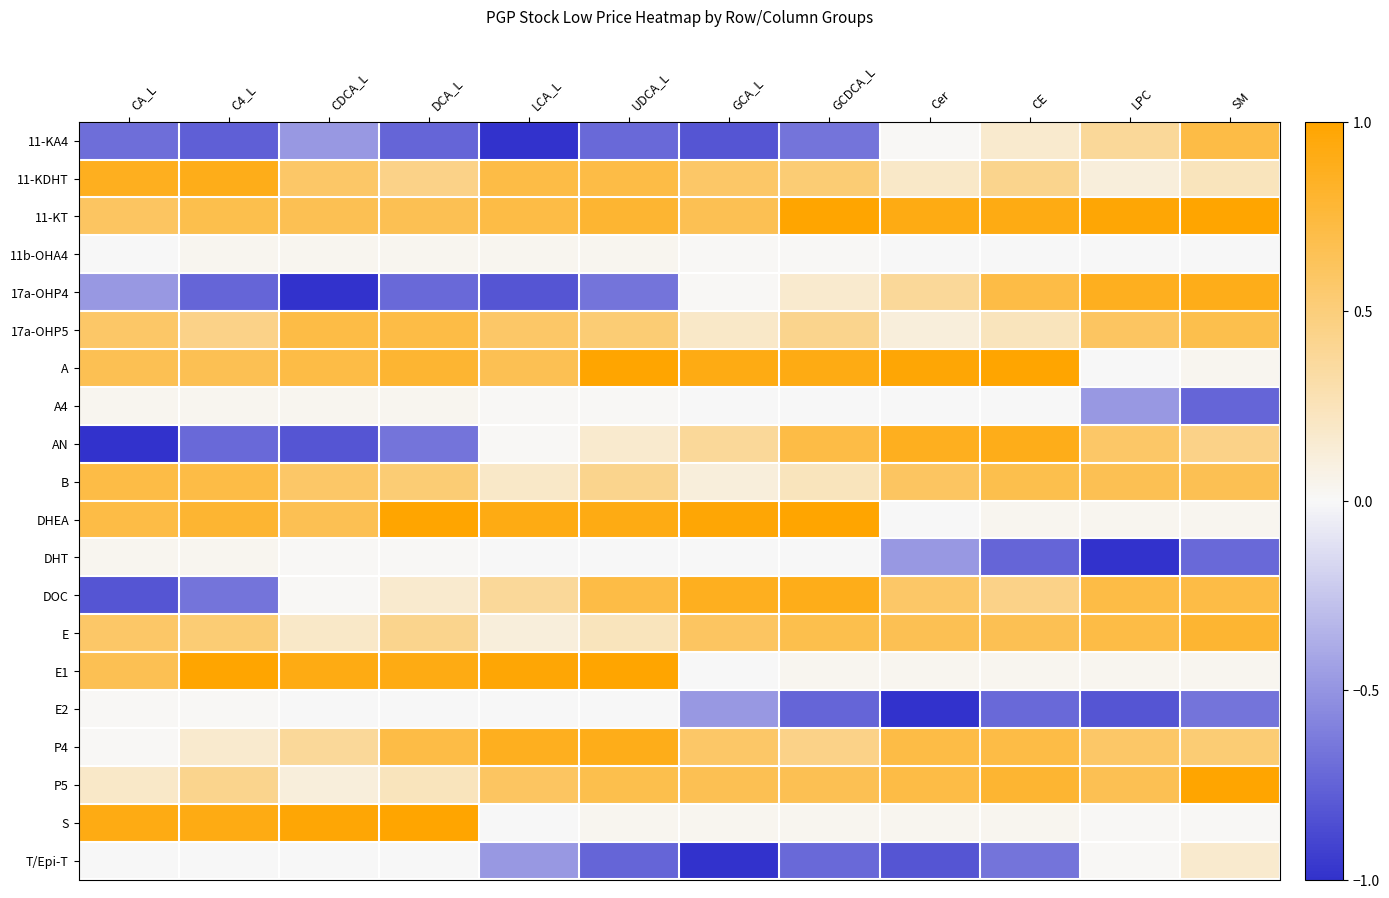

Reading left to right, transcribe all the data shown in this chart.

11-KA4: CA_L=-0.7	C4_L=-0.8	CDCA_L=-0.5	DCA_L=-0.7	LCA_L=-1.0	UDCA_L=-0.7	GCA_L=-0.8	GCDCA_L=-0.7	Cer=0.0	CE=0.2	LPC=0.4	SM=0.7
11-KDHT: CA_L=0.9	C4_L=0.9	CDCA_L=0.6	DCA_L=0.5	LCA_L=0.7	UDCA_L=0.7	GCA_L=0.6	GCDCA_L=0.5	Cer=0.2	CE=0.4	LPC=0.1	SM=0.2
11-KT: CA_L=0.6	C4_L=0.7	CDCA_L=0.7	DCA_L=0.7	LCA_L=0.7	UDCA_L=0.8	GCA_L=0.7	GCDCA_L=1.0	Cer=0.9	CE=0.9	LPC=1.0	SM=1.0
11b-OHA4: CA_L=-0.0	C4_L=0.0	CDCA_L=0.0	DCA_L=0.0	LCA_L=0.0	UDCA_L=0.0	GCA_L=0.0	GCDCA_L=0.0	Cer=-0.0	CE=-0.0	LPC=-0.0	SM=-0.0
17a-OHP4: CA_L=-0.5	C4_L=-0.7	CDCA_L=-1.0	DCA_L=-0.7	LCA_L=-0.8	UDCA_L=-0.7	GCA_L=0.0	GCDCA_L=0.2	Cer=0.4	CE=0.7	LPC=0.9	SM=0.9
17a-OHP5: CA_L=0.6	C4_L=0.5	CDCA_L=0.7	DCA_L=0.7	LCA_L=0.6	UDCA_L=0.5	GCA_L=0.2	GCDCA_L=0.4	Cer=0.1	CE=0.2	LPC=0.6	SM=0.7
A: CA_L=0.7	C4_L=0.7	CDCA_L=0.7	DCA_L=0.8	LCA_L=0.7	UDCA_L=1.0	GCA_L=0.9	GCDCA_L=0.9	Cer=1.0	CE=1.0	LPC=-0.0	SM=0.0
A4: CA_L=0.0	C4_L=0.0	CDCA_L=0.0	DCA_L=0.0	LCA_L=0.0	UDCA_L=0.0	GCA_L=-0.0	GCDCA_L=-0.0	Cer=-0.0	CE=-0.0	LPC=-0.5	SM=-0.7
AN: CA_L=-1.0	C4_L=-0.7	CDCA_L=-0.8	DCA_L=-0.7	LCA_L=0.0	UDCA_L=0.2	GCA_L=0.4	GCDCA_L=0.7	Cer=0.9	CE=0.9	LPC=0.6	SM=0.5
B: CA_L=0.7	C4_L=0.7	CDCA_L=0.6	DCA_L=0.5	LCA_L=0.2	UDCA_L=0.4	GCA_L=0.1	GCDCA_L=0.2	Cer=0.6	CE=0.7	LPC=0.7	SM=0.7
DHEA: CA_L=0.7	C4_L=0.8	CDCA_L=0.7	DCA_L=1.0	LCA_L=0.9	UDCA_L=0.9	GCA_L=1.0	GCDCA_L=1.0	Cer=-0.0	CE=0.0	LPC=0.0	SM=0.0
DHT: CA_L=0.0	C4_L=0.0	CDCA_L=0.0	DCA_L=0.0	LCA_L=-0.0	UDCA_L=-0.0	GCA_L=-0.0	GCDCA_L=-0.0	Cer=-0.5	CE=-0.7	LPC=-1.0	SM=-0.7
DOC: CA_L=-0.8	C4_L=-0.7	CDCA_L=0.0	DCA_L=0.2	LCA_L=0.4	UDCA_L=0.7	GCA_L=0.9	GCDCA_L=0.9	Cer=0.6	CE=0.5	LPC=0.7	SM=0.7
E: CA_L=0.6	C4_L=0.5	CDCA_L=0.2	DCA_L=0.4	LCA_L=0.1	UDCA_L=0.2	GCA_L=0.6	GCDCA_L=0.7	Cer=0.7	CE=0.7	LPC=0.7	SM=0.8
E1: CA_L=0.7	C4_L=1.0	CDCA_L=0.9	DCA_L=0.9	LCA_L=1.0	UDCA_L=1.0	GCA_L=-0.0	GCDCA_L=0.0	Cer=0.0	CE=0.0	LPC=0.0	SM=0.0
E2: CA_L=0.0	C4_L=0.0	CDCA_L=-0.0	DCA_L=-0.0	LCA_L=-0.0	UDCA_L=-0.0	GCA_L=-0.5	GCDCA_L=-0.7	Cer=-1.0	CE=-0.7	LPC=-0.8	SM=-0.7
P4: CA_L=0.0	C4_L=0.2	CDCA_L=0.4	DCA_L=0.7	LCA_L=0.9	UDCA_L=0.9	GCA_L=0.6	GCDCA_L=0.5	Cer=0.7	CE=0.7	LPC=0.6	SM=0.5
P5: CA_L=0.2	C4_L=0.4	CDCA_L=0.1	DCA_L=0.2	LCA_L=0.6	UDCA_L=0.7	GCA_L=0.7	GCDCA_L=0.7	Cer=0.7	CE=0.8	LPC=0.7	SM=1.0
S: CA_L=0.9	C4_L=0.9	CDCA_L=1.0	DCA_L=1.0	LCA_L=-0.0	UDCA_L=0.0	GCA_L=0.0	GCDCA_L=0.0	Cer=0.0	CE=0.0	LPC=0.0	SM=0.0
T/Epi-T: CA_L=-0.0	C4_L=-0.0	CDCA_L=-0.0	DCA_L=-0.0	LCA_L=-0.5	UDCA_L=-0.7	GCA_L=-1.0	GCDCA_L=-0.7	Cer=-0.8	CE=-0.7	LPC=0.0	SM=0.2